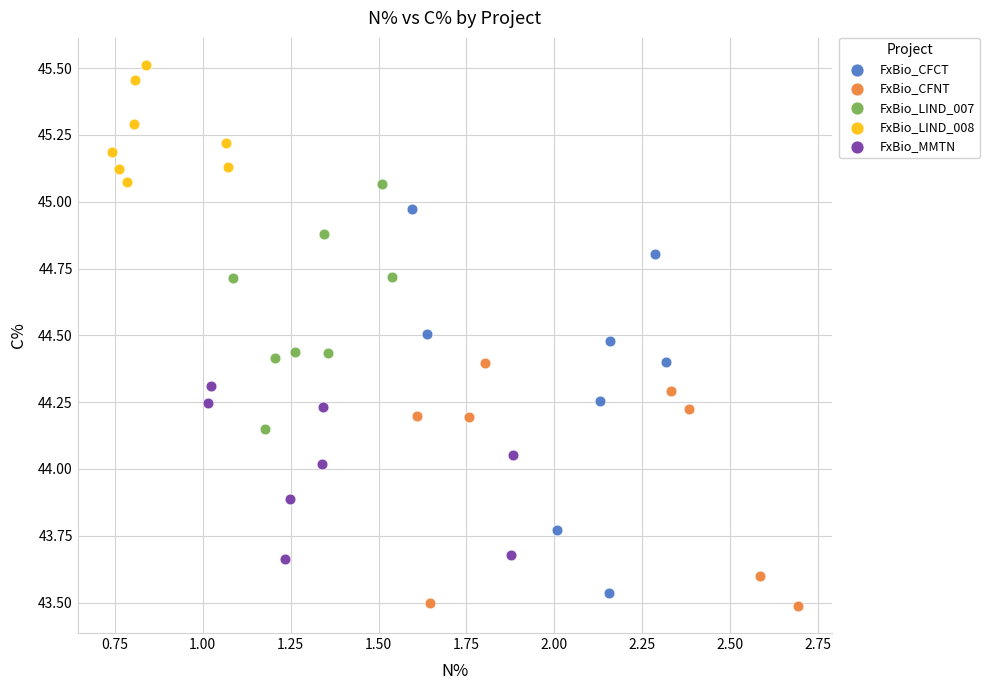

Which series has the widest spread of Y values?

FxBio_CFCT